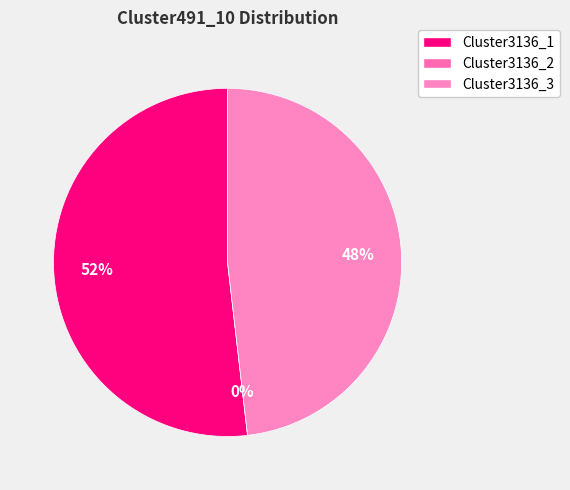

To the nearest percent, what portion does Cluster3136_3 represent?

48%